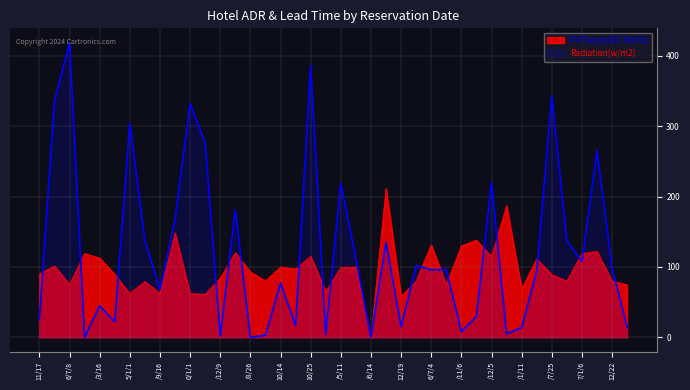

The Radiation(w/m2) series shows 195.7 at /8/26. True or false?

False